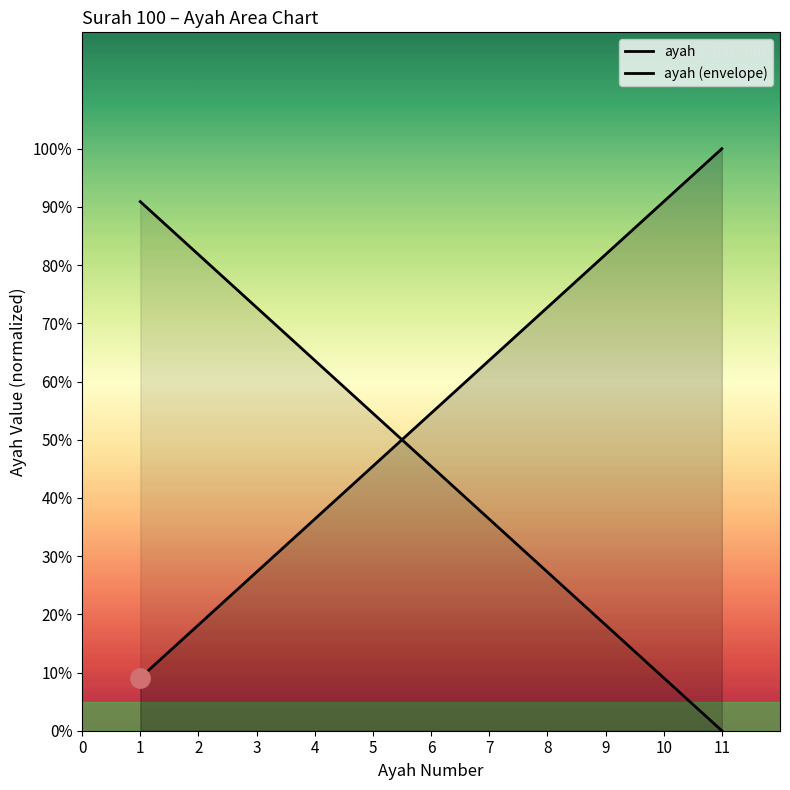

Between 1 and 10, which series saw the biggest shift?

ayah